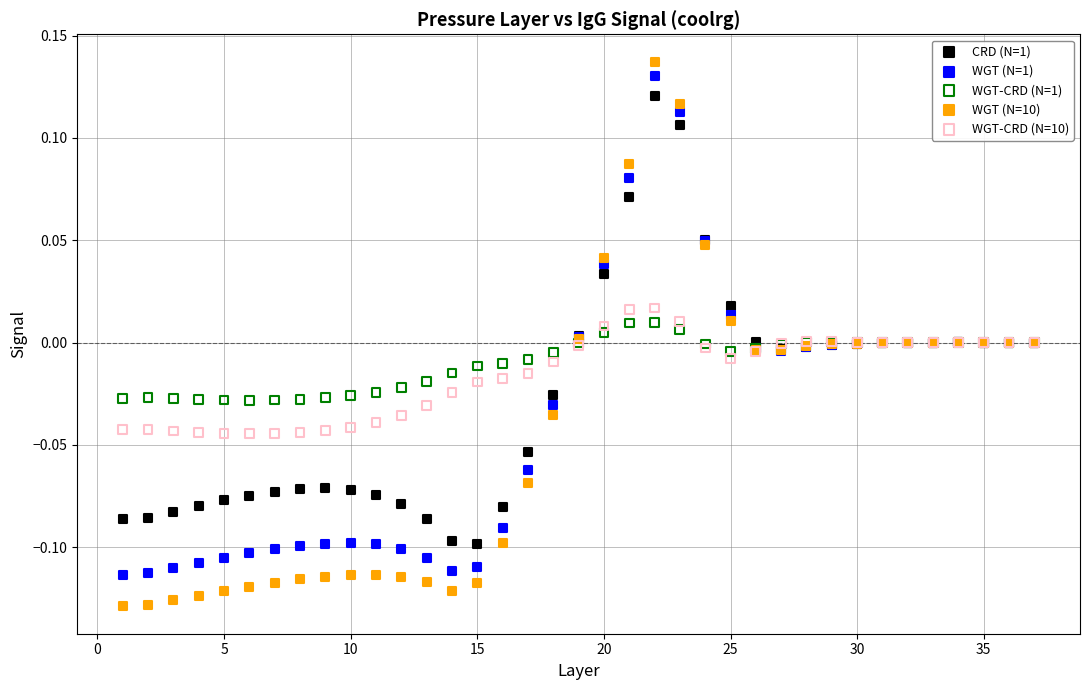

Which series contains the highest Y value?

WGT (N=10)